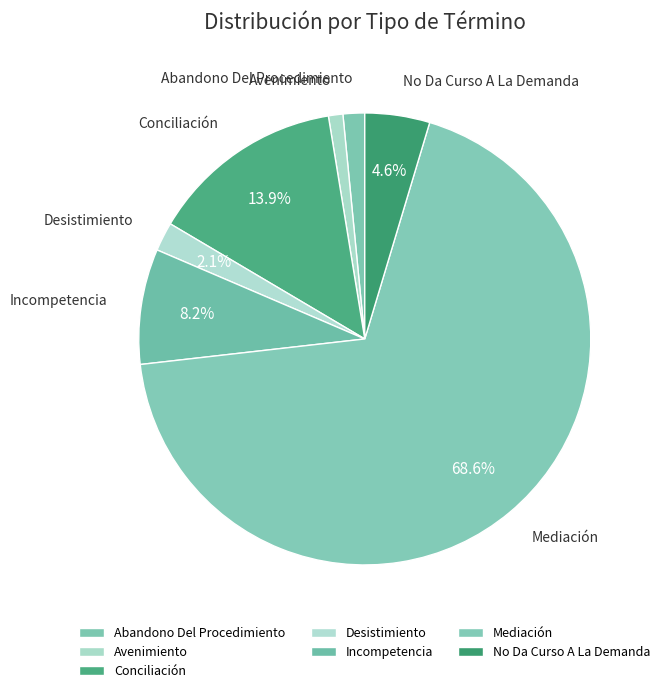

Count the number of slices in the pie.

7